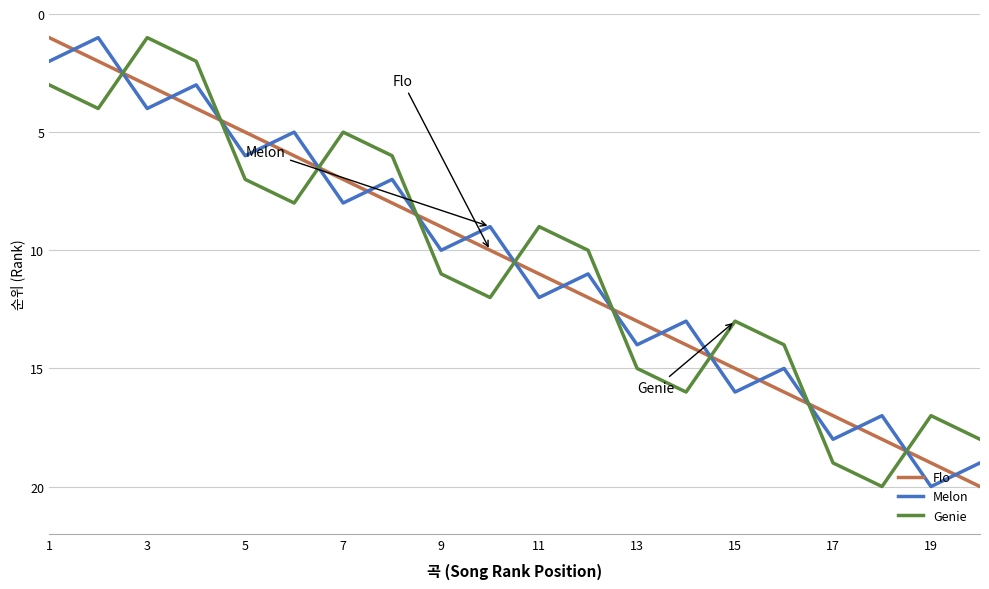

Which series ends up on top after the final intersection of Flo and Melon?

Flo